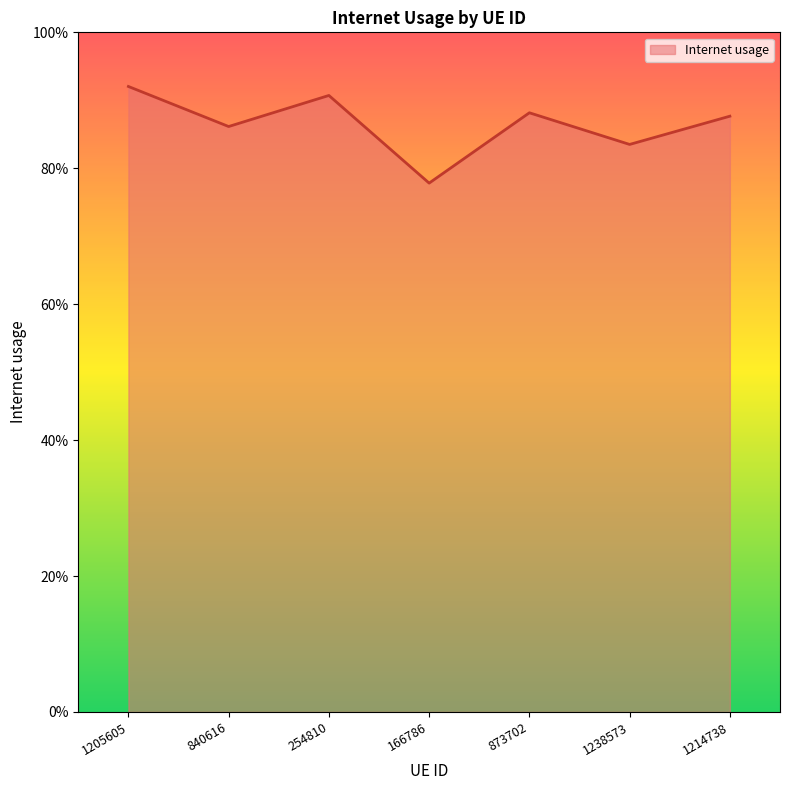

Does the chart have visible grid lines?

No